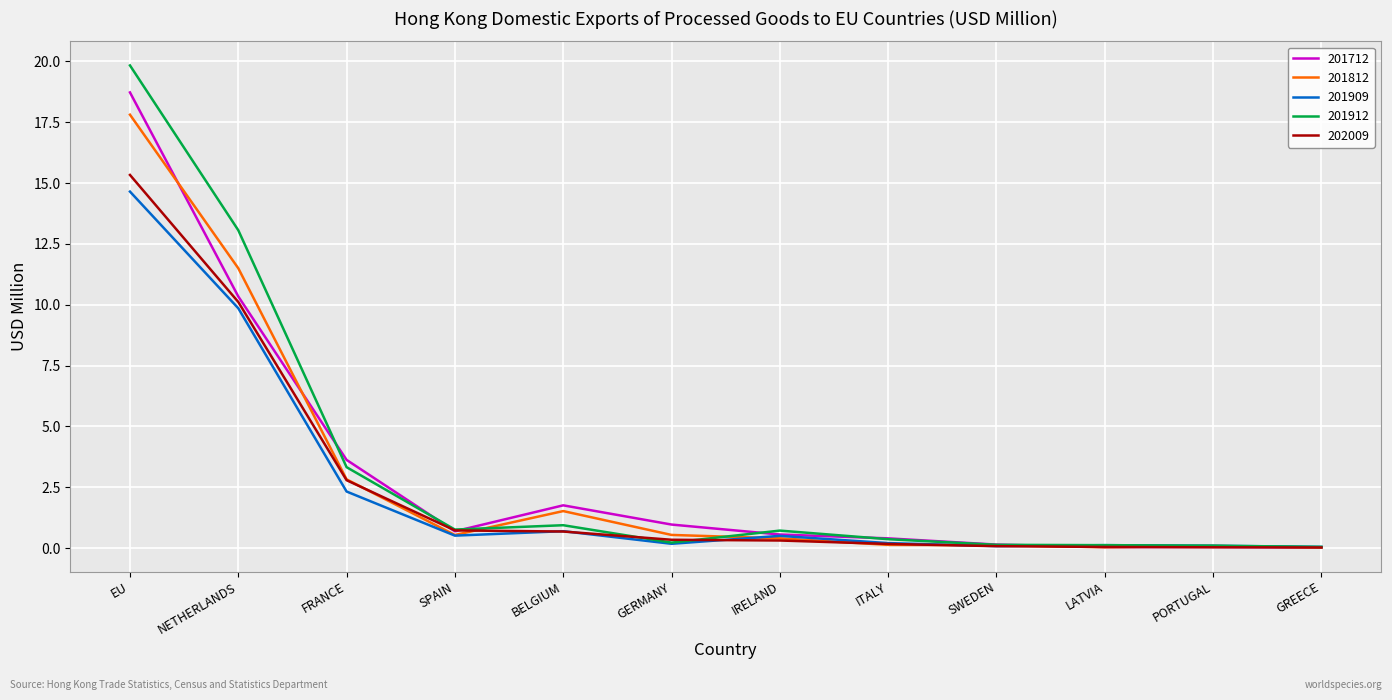

Where is 201909 nearest to the value 7?

NETHERLANDS